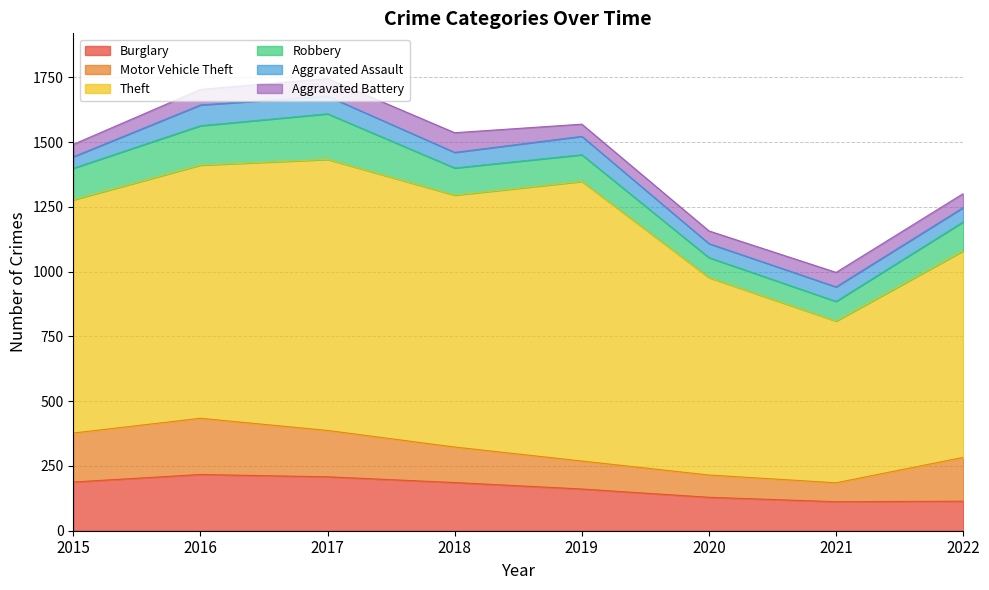

True or false: Aggravated Assault and Robbery cross at least once.

False